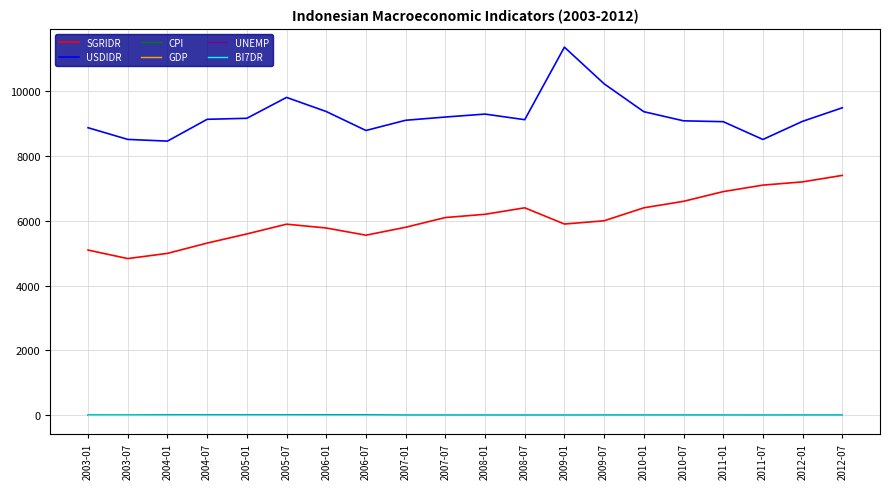

True or false: GDP and USDIDR cross at least once.

False